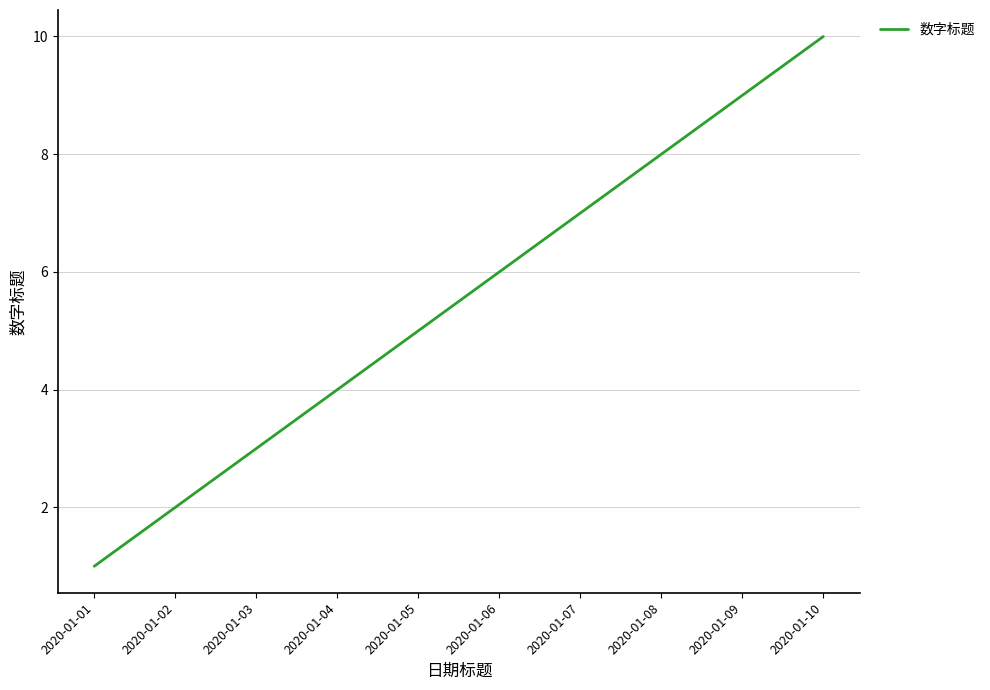

How many lines are shown in the chart?

1